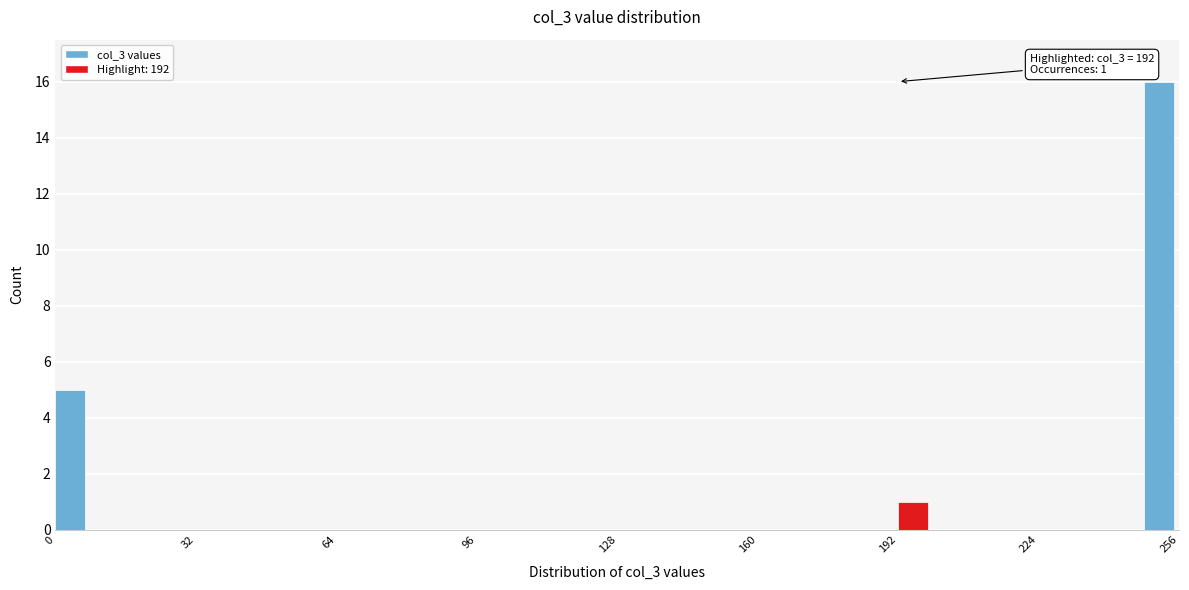

Around what value on the x-axis is the tallest bar? Give the approximate position of its centre, as read against the axis.

250